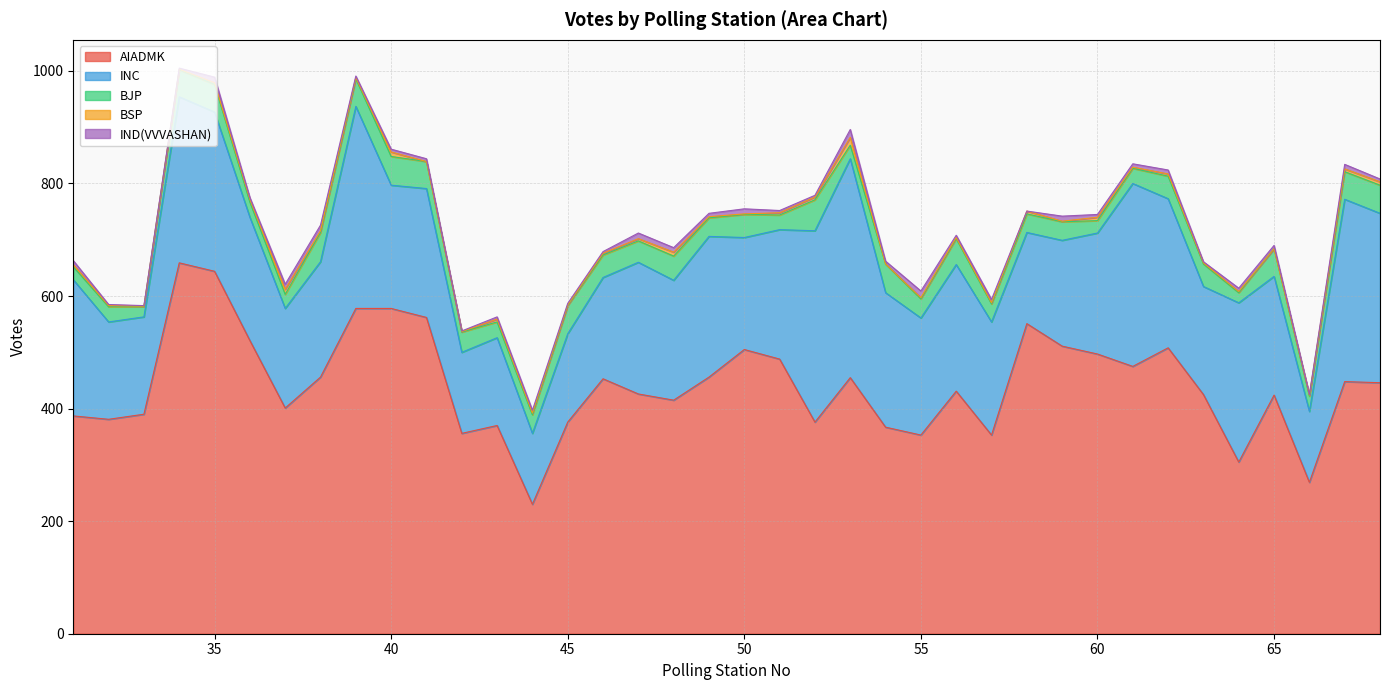

What is the total value across all series at 55?

609